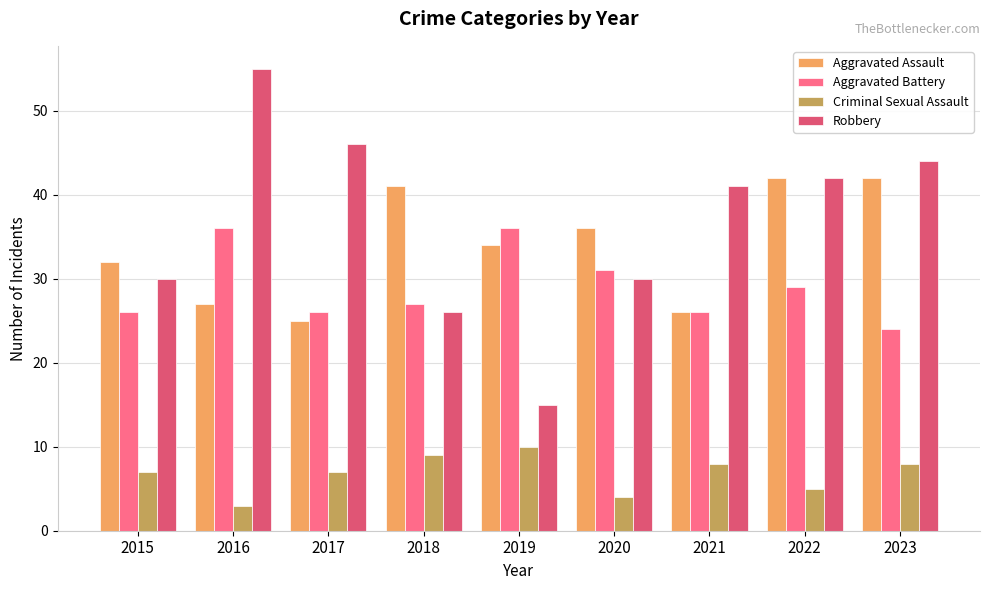

Is the value of Criminal Sexual Assault at 2022 greater than the value of Aggravated Battery at 2016?

No